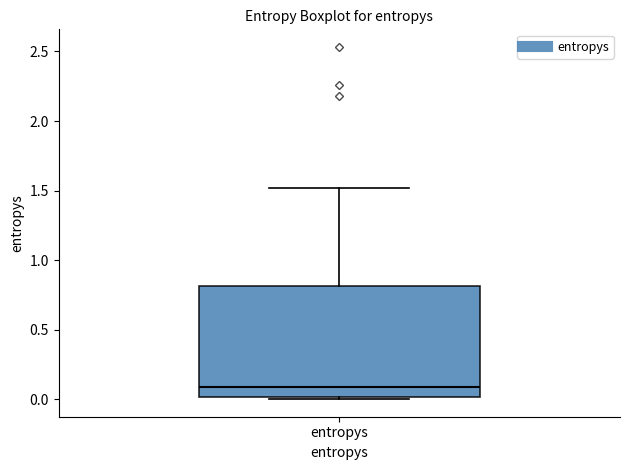

Where is the lower edge of the box for entropys on the y-axis? The values are not printed on the chart, so give them approximately, as read against the axis.

0.0